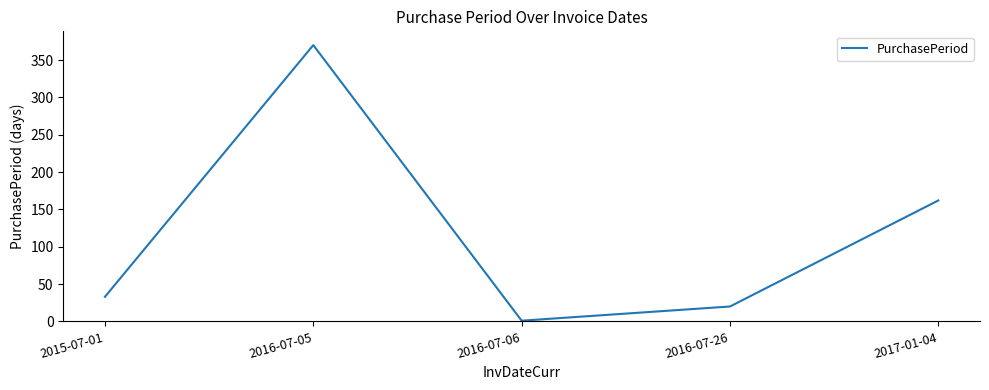

How many lines are shown in the chart?

1